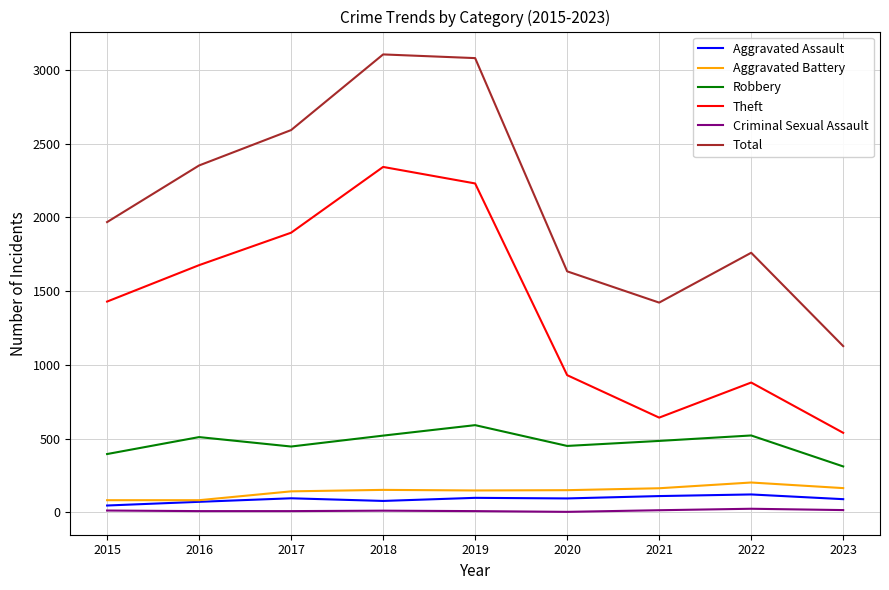

How many values in the Theft series are below 1429?

4